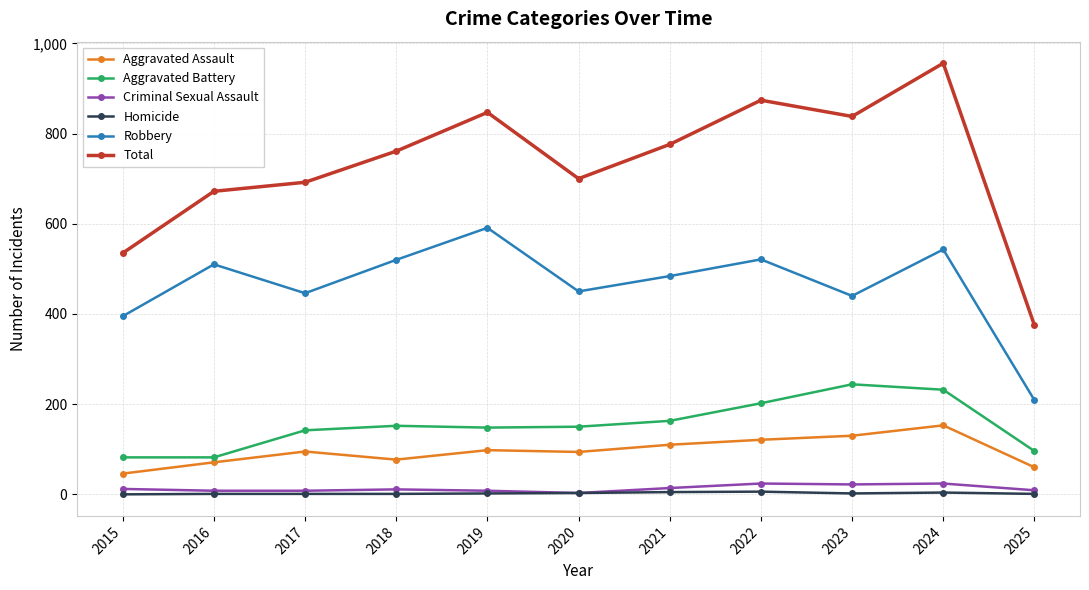

Does the chart display data point markers on the line(s)?

Yes